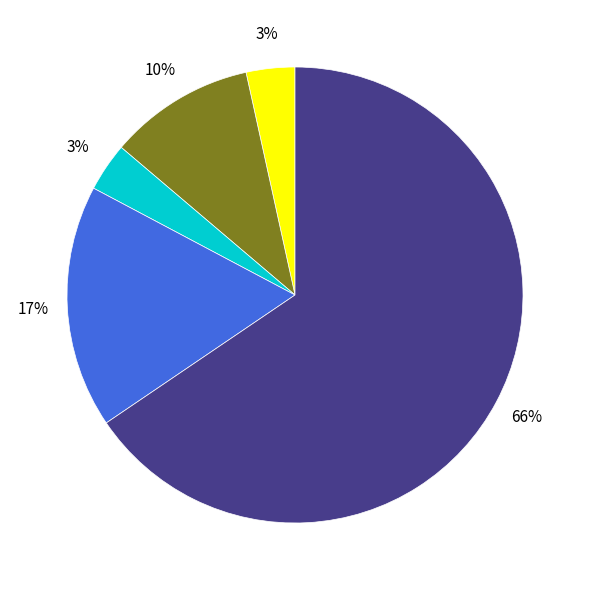

Count the number of slices in the pie.

5